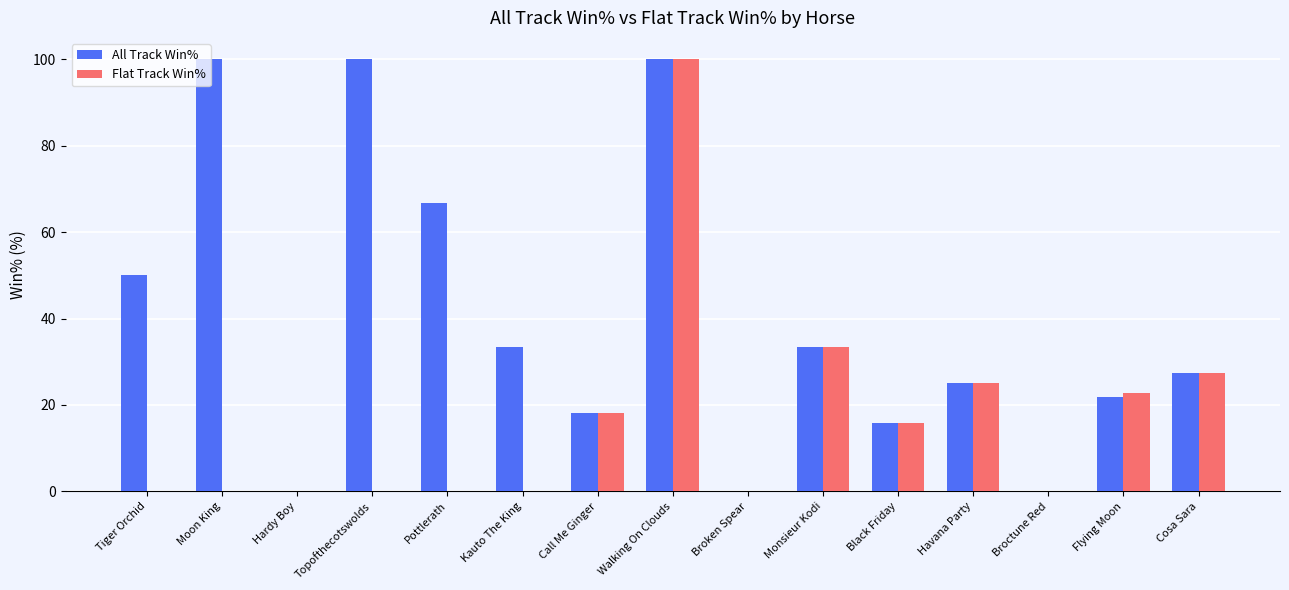

What is the spread (max minus min) of values at Moon King?

100.0